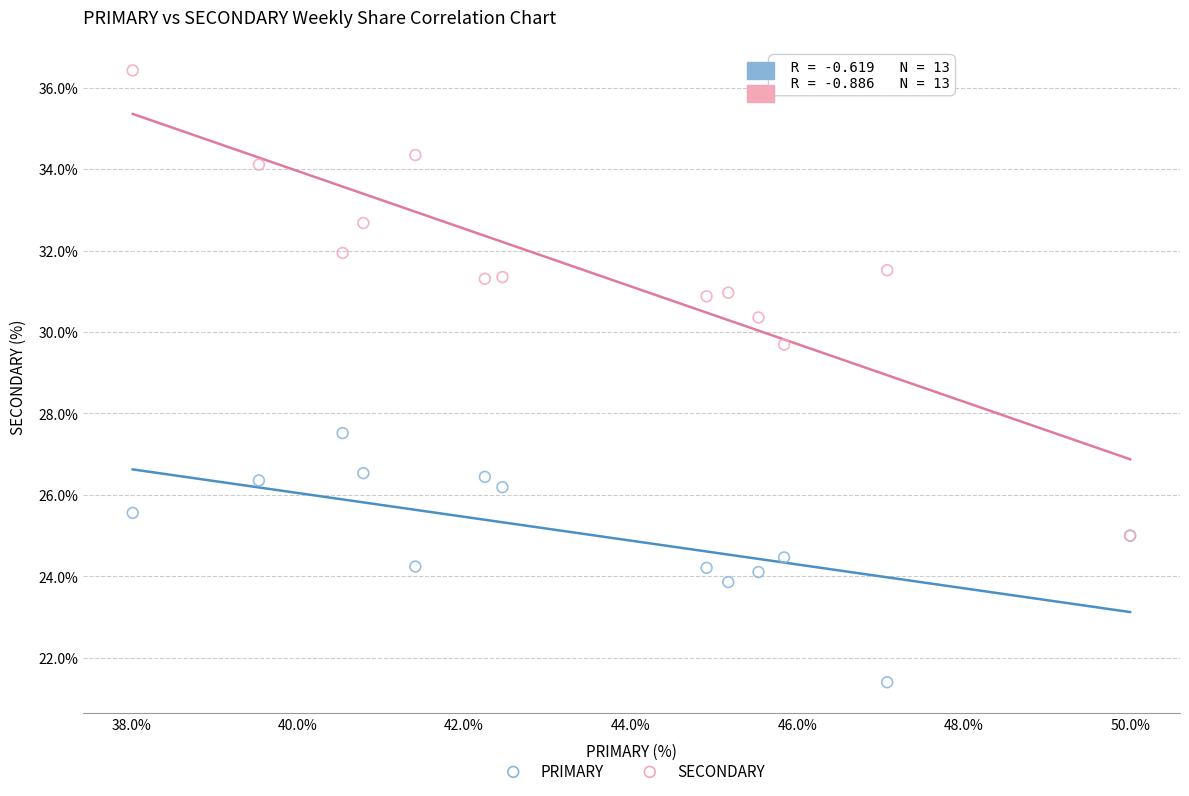

Across all series, what Y value is closest to 28?

27.5